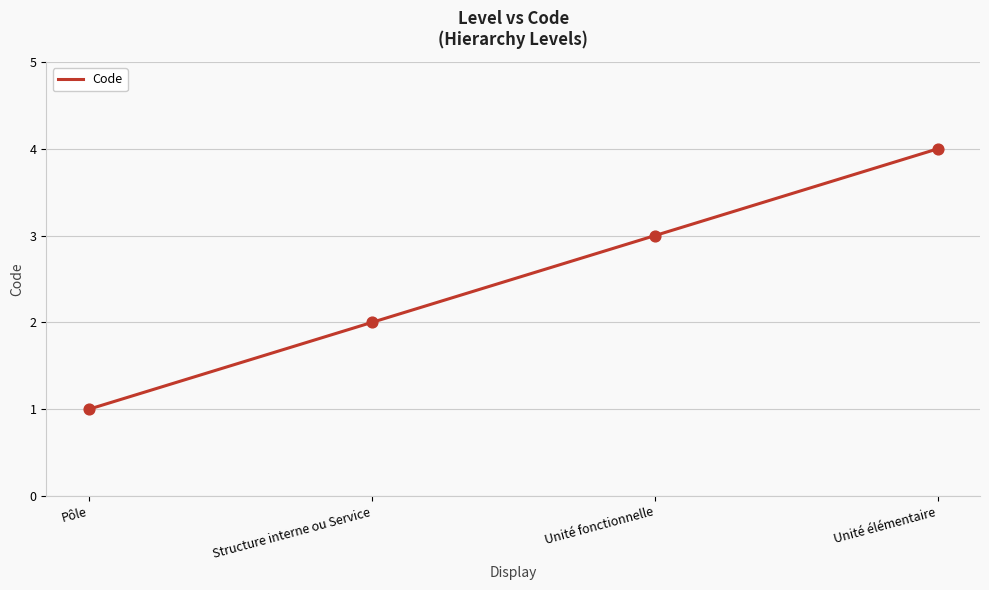

Which has a higher value, Unité fonctionnelle or Structure interne ou Service?

Unité fonctionnelle